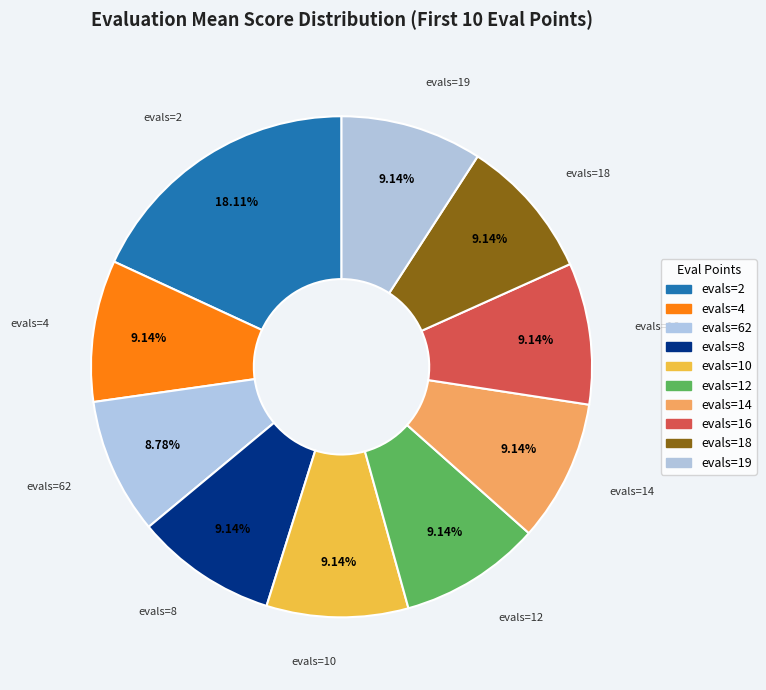

What portion of the pie excludes evals=19?

90.9%